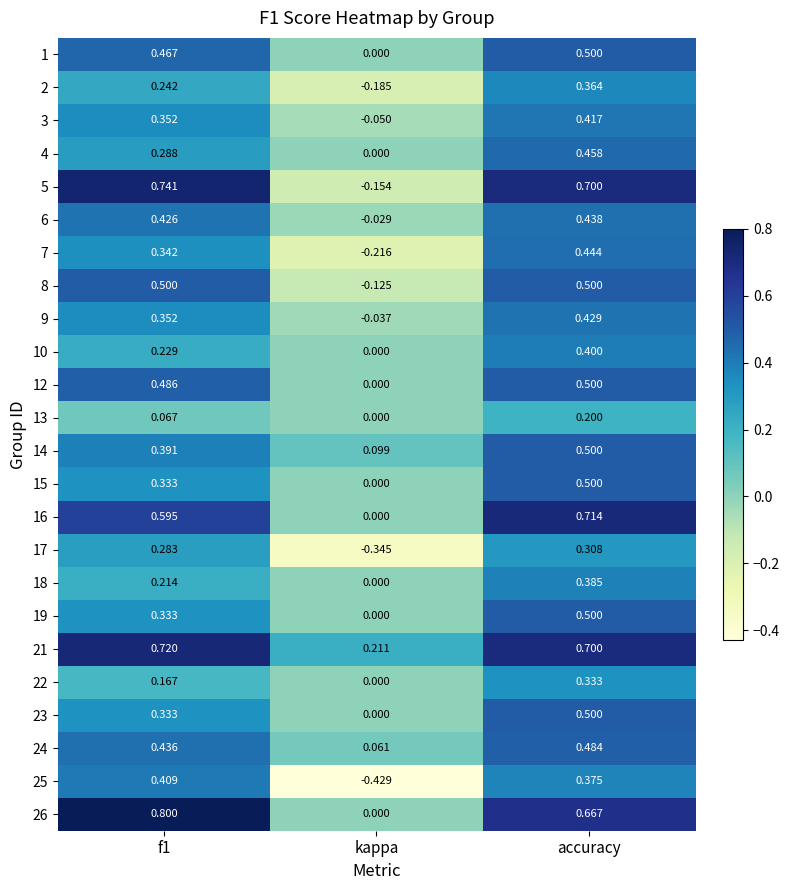

How many values in the 2 series exceed 0?

2